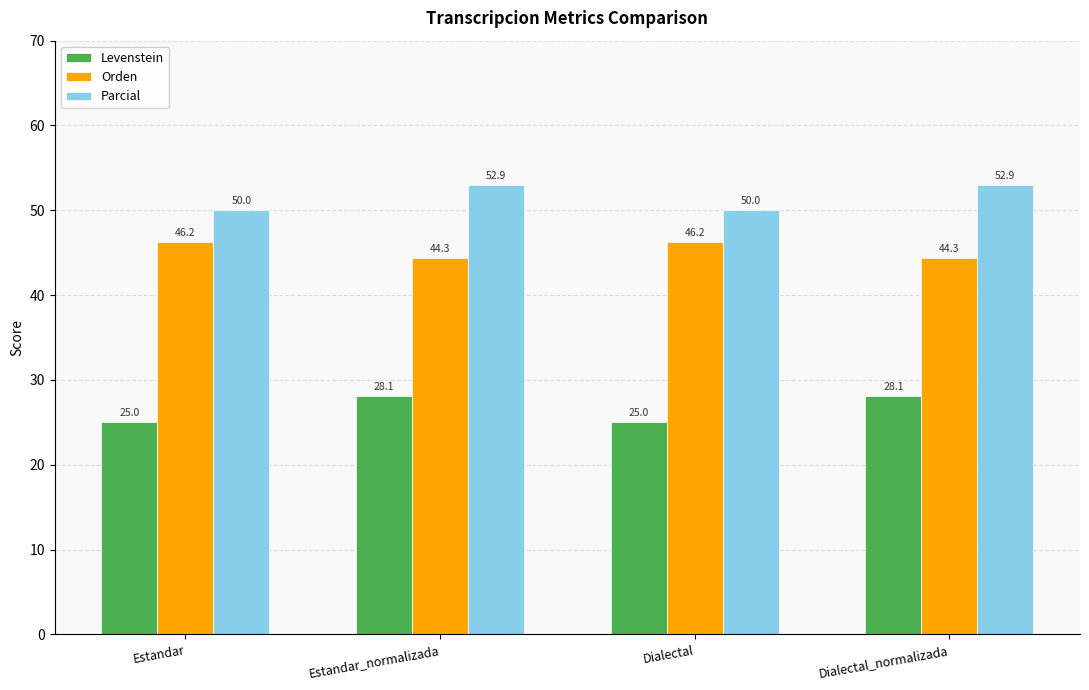

Which series has the largest total across all categories?

Parcial